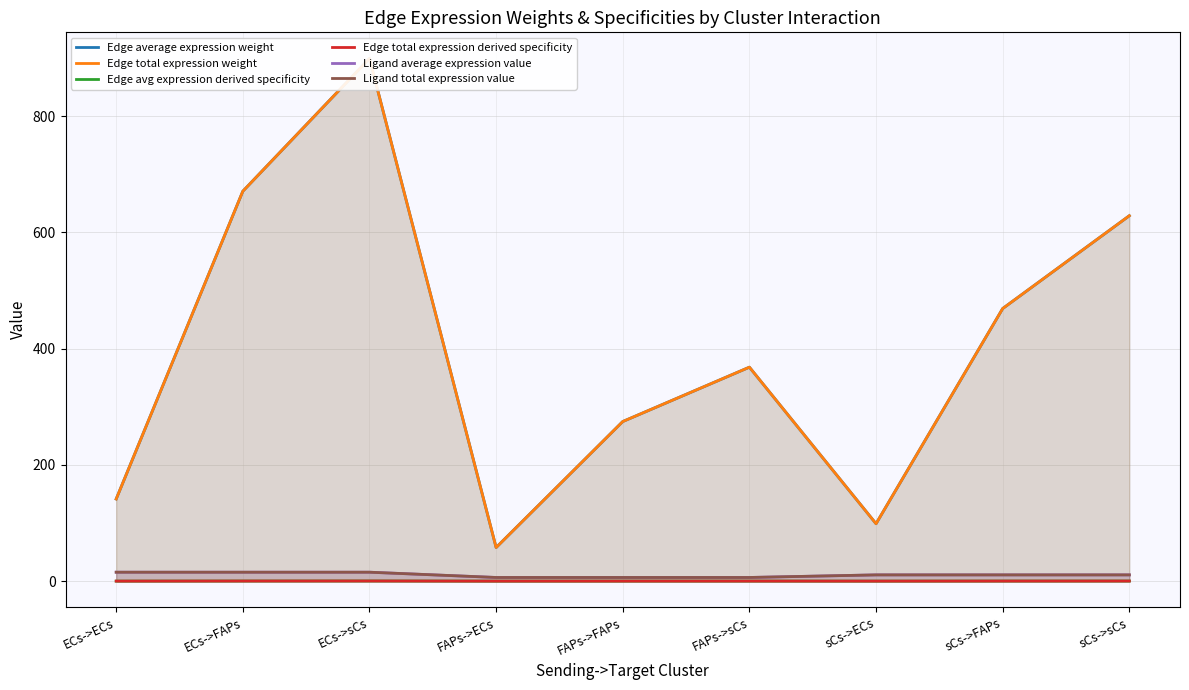

At which label is Ligand total expression value closest to 10?

sCs->ECs